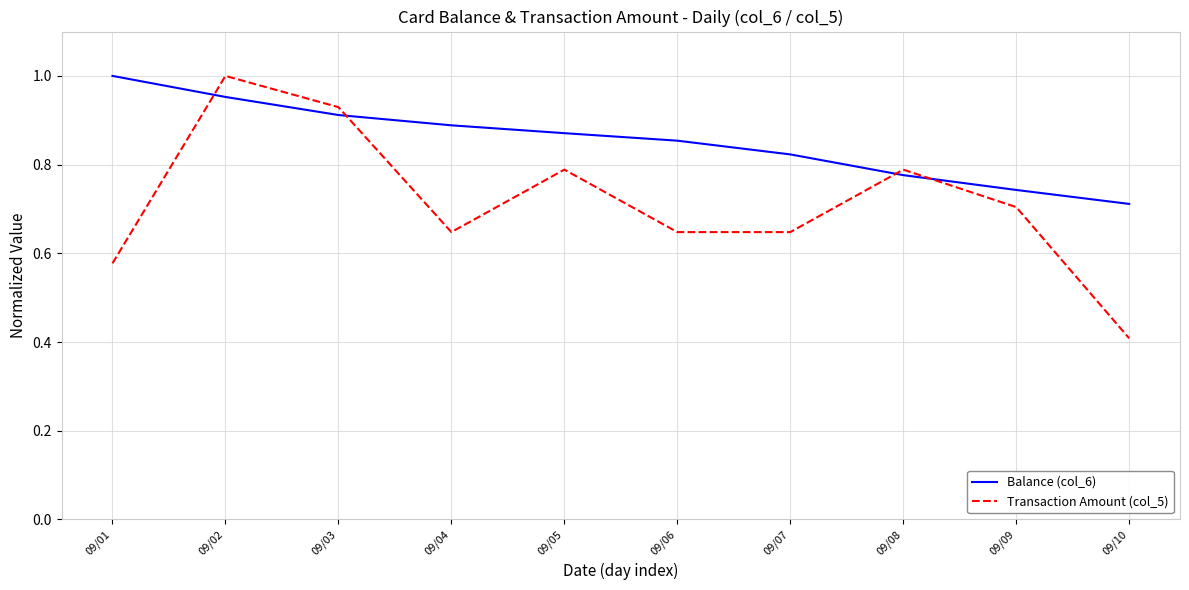

Rank the series at 09/10 from highest to lowest value.

Balance (col_6), Transaction Amount (col_5)